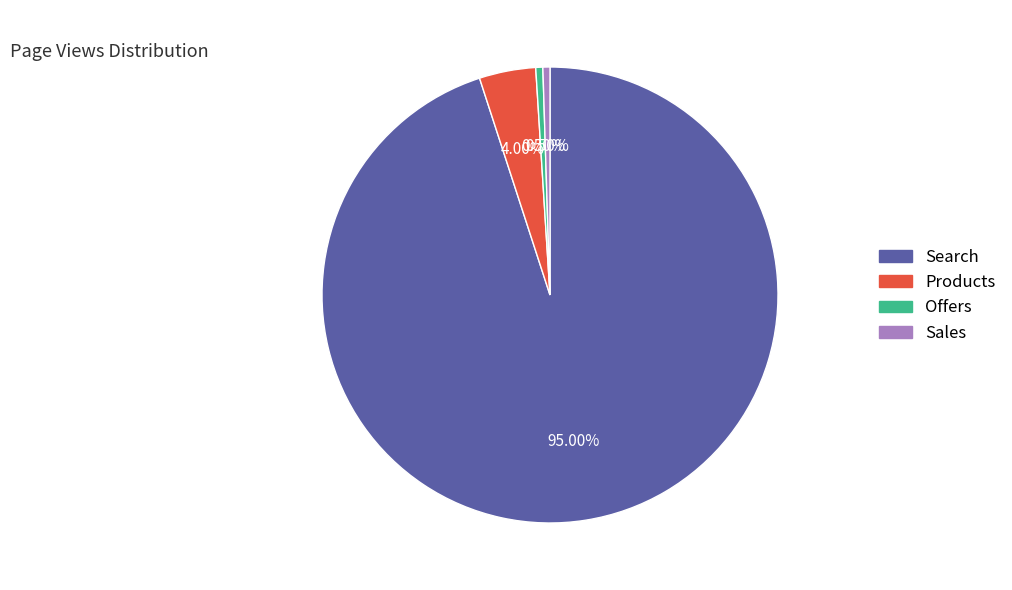

Does Products represent more than half of the total?

No